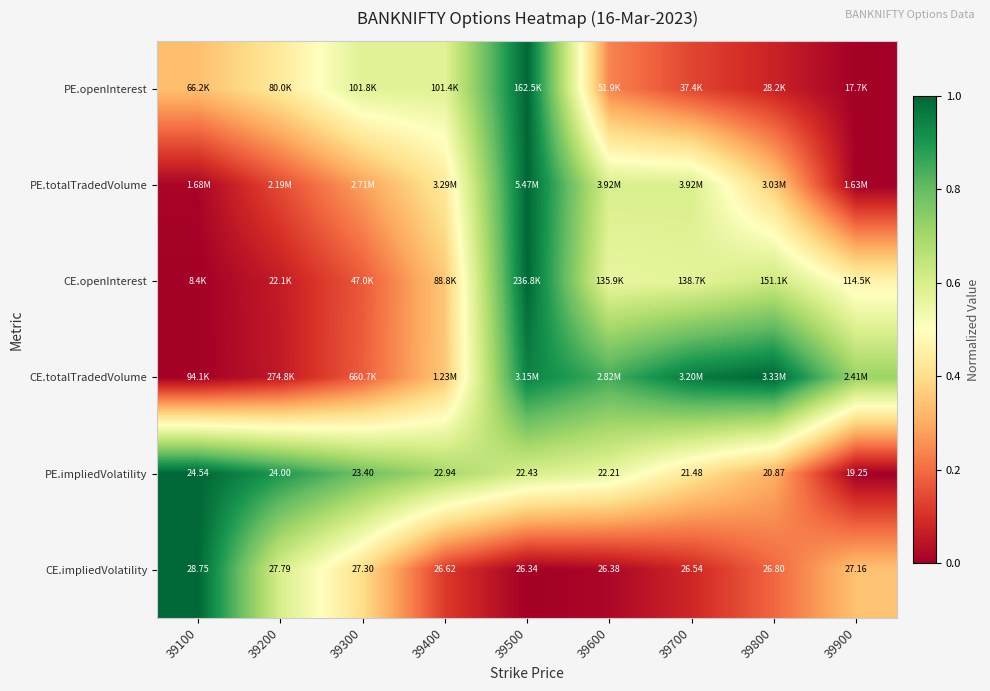

True or false: PE.totalTradedVolume has a value of 0.3 at 39600.

False